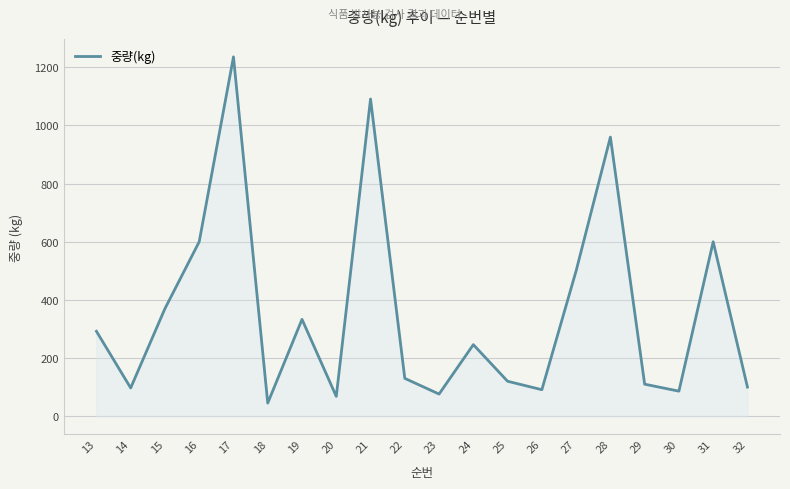

What is the difference between the maximum and second lowest values?

1168